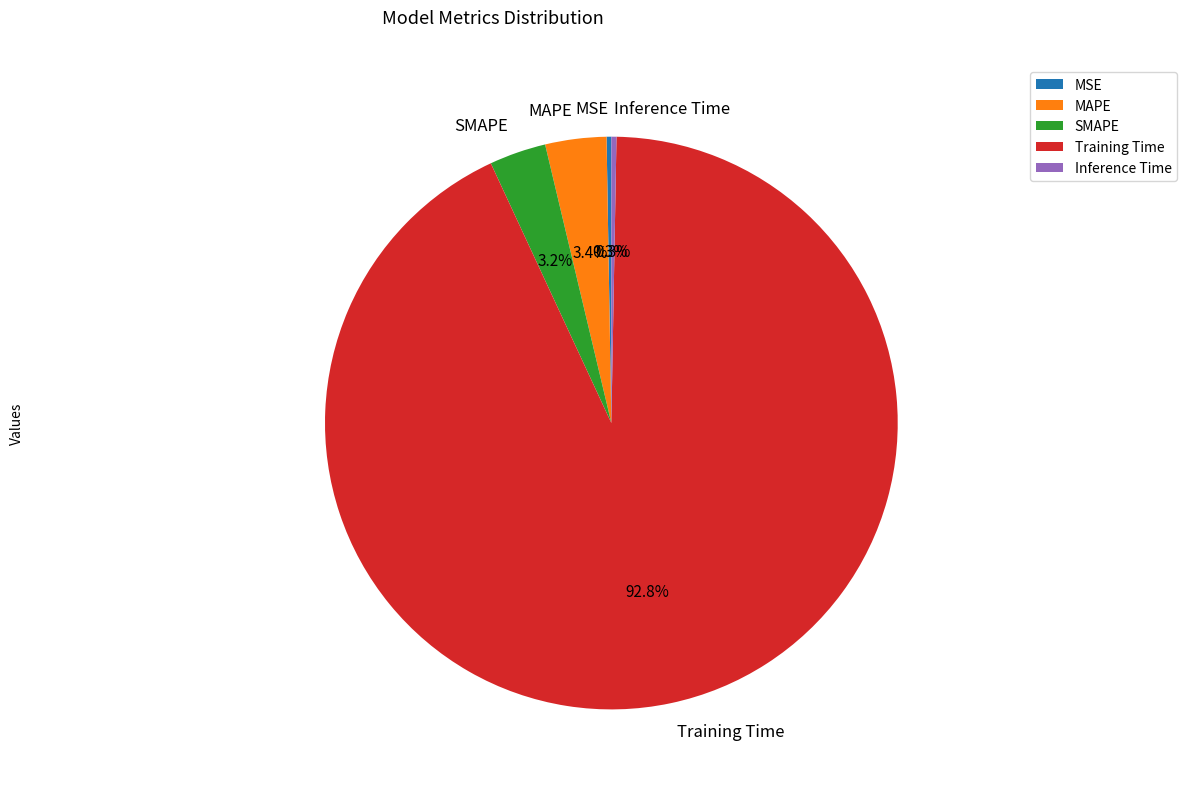

To the nearest percent, what is the combined percentage of MAPE and Inference Time?

4%